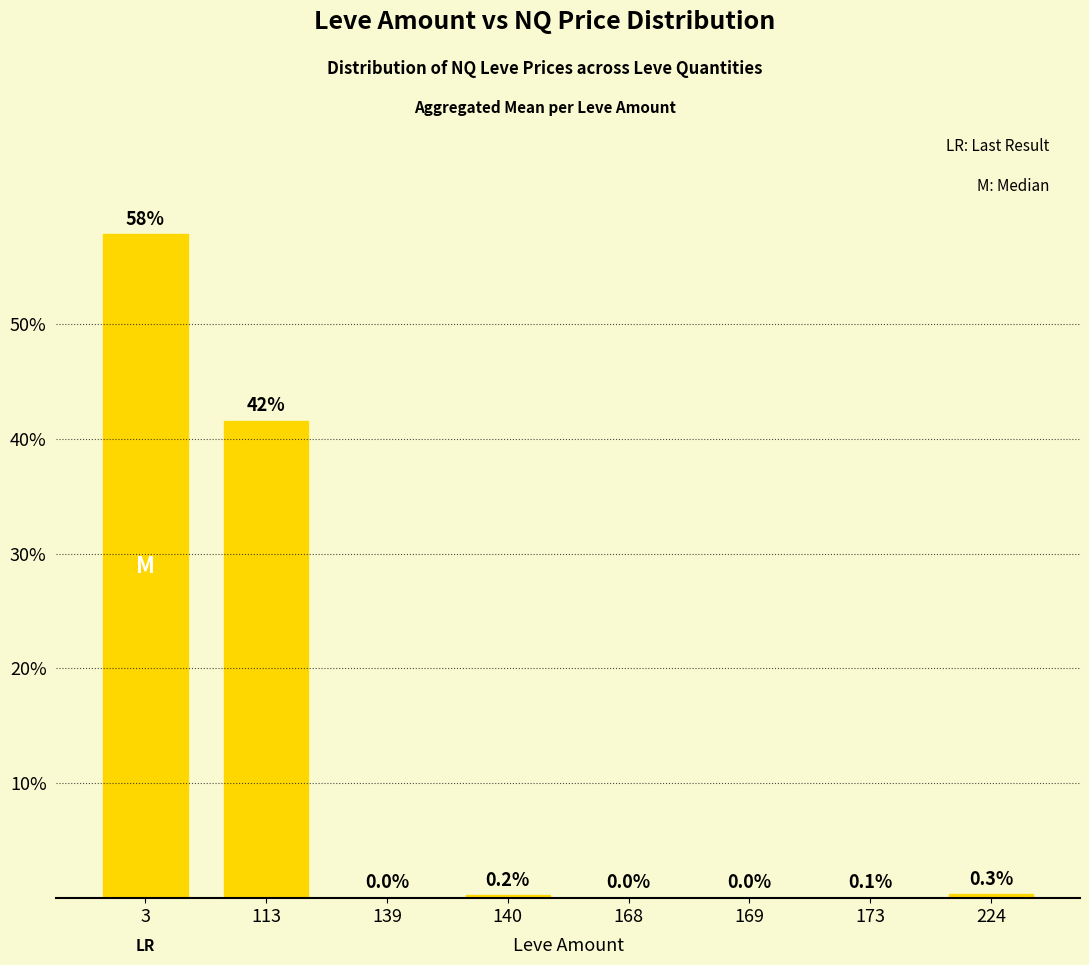

What is the sum of all values?

100.0